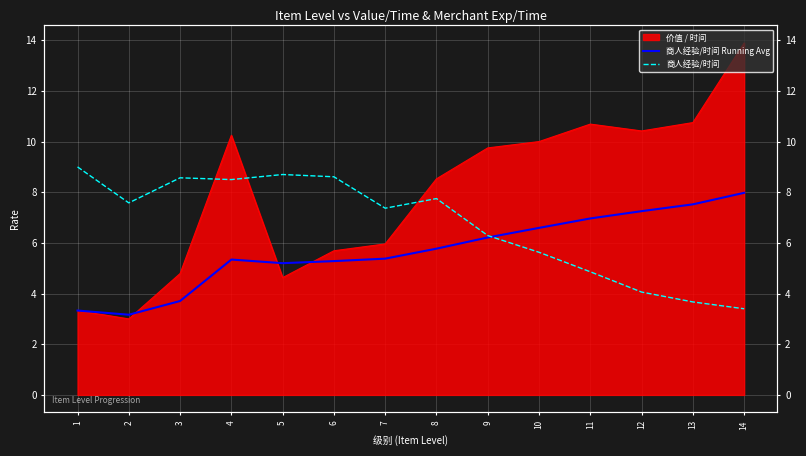

What is the average value of the 商人经验/时间 Running Avg series?

5.7